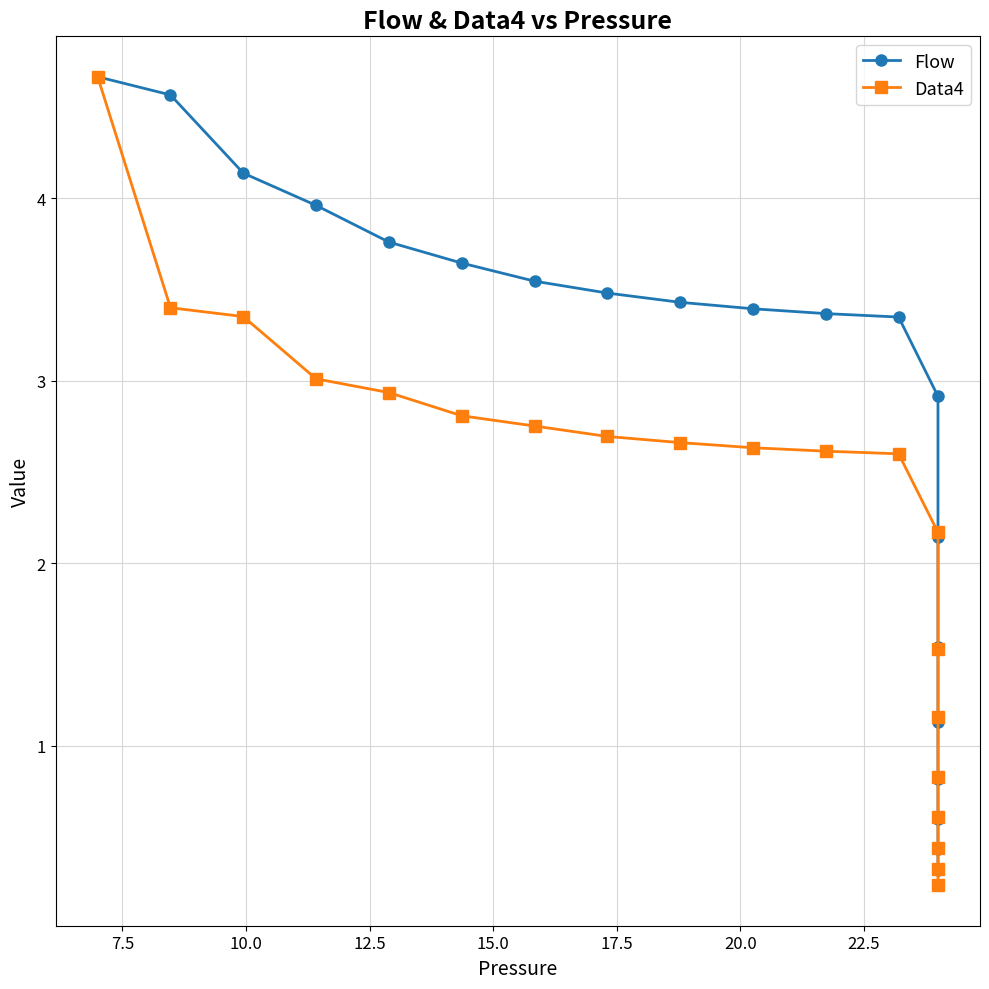

What is the difference between the maximum and minimum values in the Data4 series?

4.4